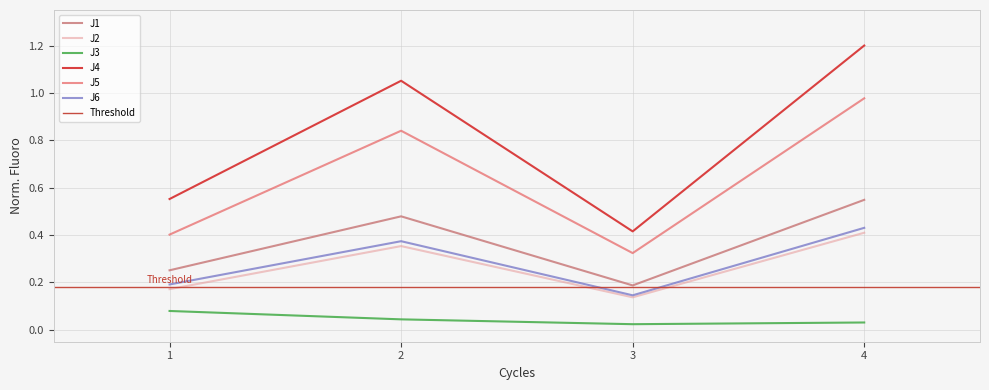

True or false: J1 has more than 1 interior local peaks.

False